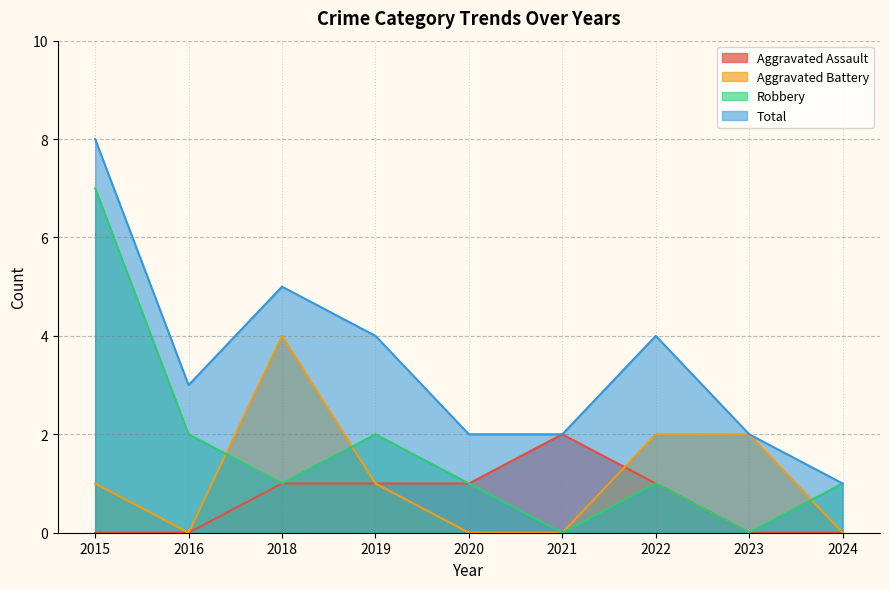

Reading left to right, list all the values displayed in this chart.

Aggravated Assault: 0	0	1	1	1	2	1	0	0
Aggravated Battery: 1	0	4	1	0	0	2	2	0
Robbery: 7	2	1	2	1	0	1	0	1
Total: 8	3	5	4	2	2	4	2	1